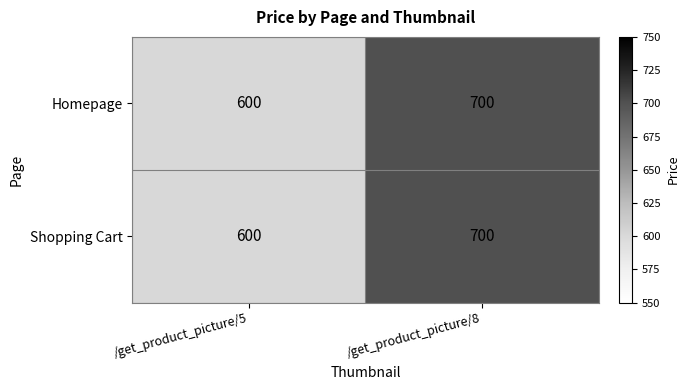

Which category has the lowest value across all series?

/get_product_picture/5